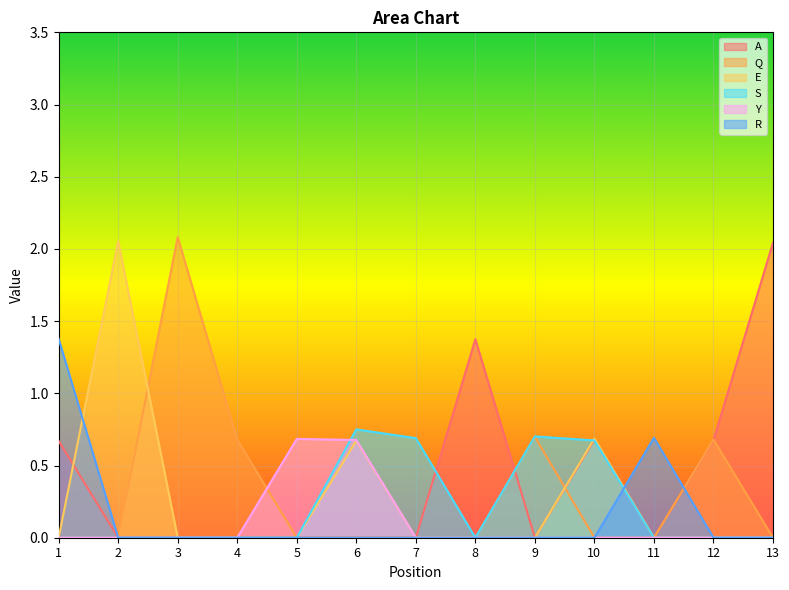

Which series ends up on top after the final intersection of S and E?

E